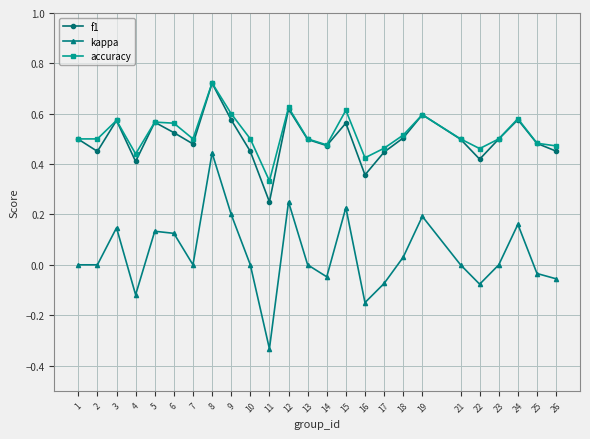

Which series changed the most between 5 and 14?

kappa